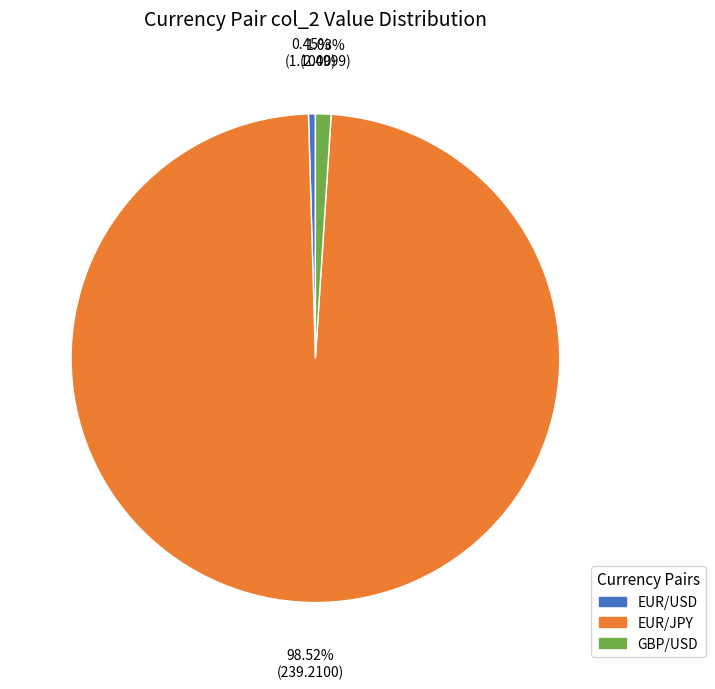

Does any single category account for the majority?

Yes